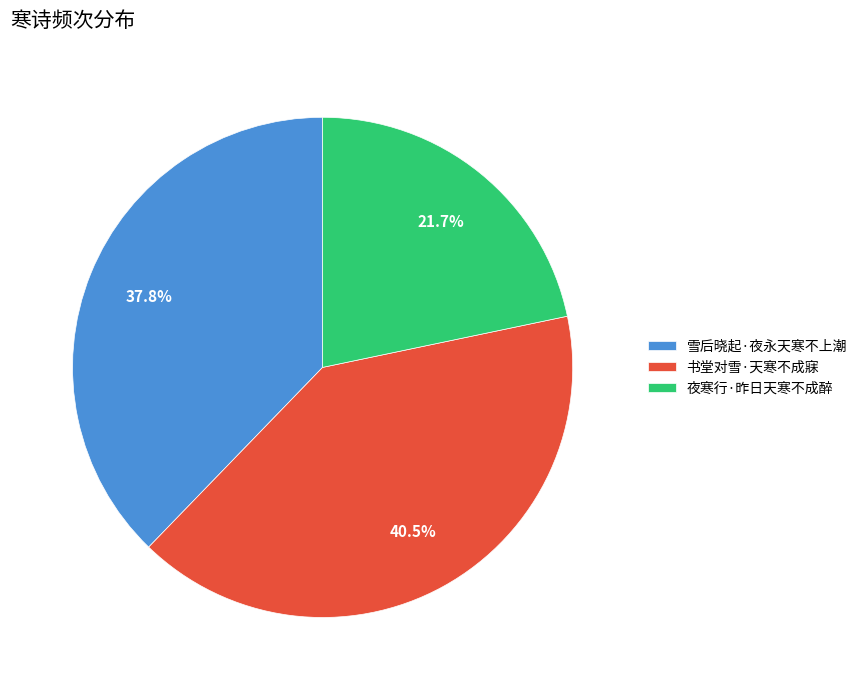

To the nearest percent, what is the combined percentage of 书堂对雪·天寒不成寐 and 雪后晓起·夜永天寒不上潮?

78%